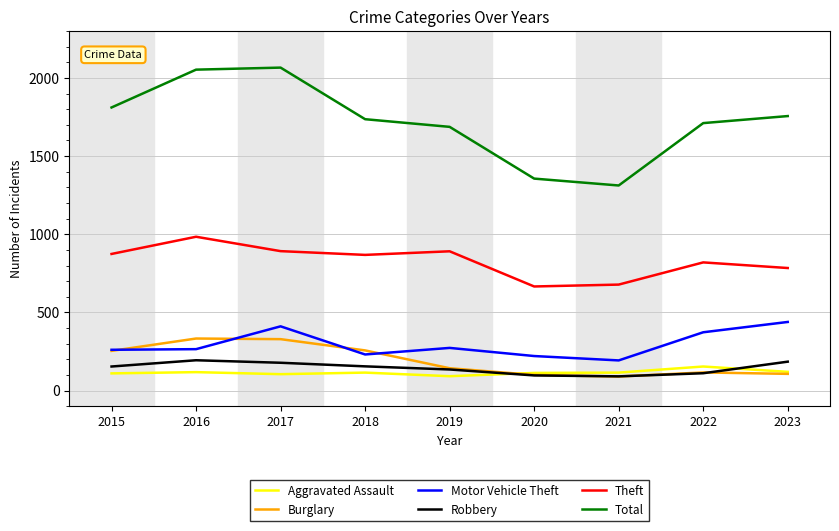

What is the smallest value displayed?

90